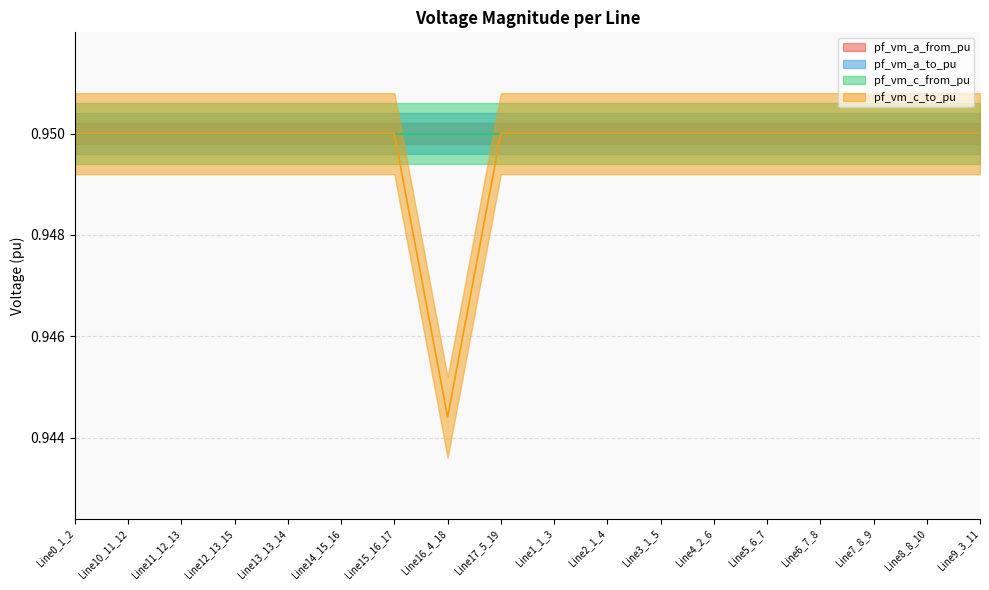

Reading left to right, list all the values displayed in this chart.

pf_vm_a_from_pu: Line0_1_2=0.9	Line10_11_12=0.9	Line11_12_13=0.9	Line12_13_15=0.9	Line13_13_14=0.9	Line14_15_16=0.9	Line15_16_17=0.9	Line16_4_18=0.9	Line17_5_19=0.9	Line1_1_3=0.9	Line2_1_4=0.9	Line3_1_5=0.9	Line4_2_6=0.9	Line5_6_7=0.9	Line6_7_8=0.9	Line7_8_9=0.9	Line8_8_10=0.9	Line9_3_11=0.9
pf_vm_a_to_pu: Line0_1_2=0.9	Line10_11_12=0.9	Line11_12_13=0.9	Line12_13_15=0.9	Line13_13_14=0.9	Line14_15_16=0.9	Line15_16_17=0.9	Line16_4_18=0.9	Line17_5_19=0.9	Line1_1_3=0.9	Line2_1_4=0.9	Line3_1_5=0.9	Line4_2_6=0.9	Line5_6_7=0.9	Line6_7_8=0.9	Line7_8_9=0.9	Line8_8_10=0.9	Line9_3_11=0.9
pf_vm_c_from_pu: Line0_1_2=0.9	Line10_11_12=0.9	Line11_12_13=0.9	Line12_13_15=0.9	Line13_13_14=0.9	Line14_15_16=0.9	Line15_16_17=0.9	Line16_4_18=0.9	Line17_5_19=0.9	Line1_1_3=0.9	Line2_1_4=0.9	Line3_1_5=0.9	Line4_2_6=0.9	Line5_6_7=0.9	Line6_7_8=0.9	Line7_8_9=0.9	Line8_8_10=0.9	Line9_3_11=0.9
pf_vm_c_to_pu: Line0_1_2=0.9	Line10_11_12=0.9	Line11_12_13=0.9	Line12_13_15=0.9	Line13_13_14=0.9	Line14_15_16=0.9	Line15_16_17=0.9	Line16_4_18=0.9	Line17_5_19=0.9	Line1_1_3=0.9	Line2_1_4=0.9	Line3_1_5=0.9	Line4_2_6=0.9	Line5_6_7=0.9	Line6_7_8=0.9	Line7_8_9=0.9	Line8_8_10=0.9	Line9_3_11=0.9